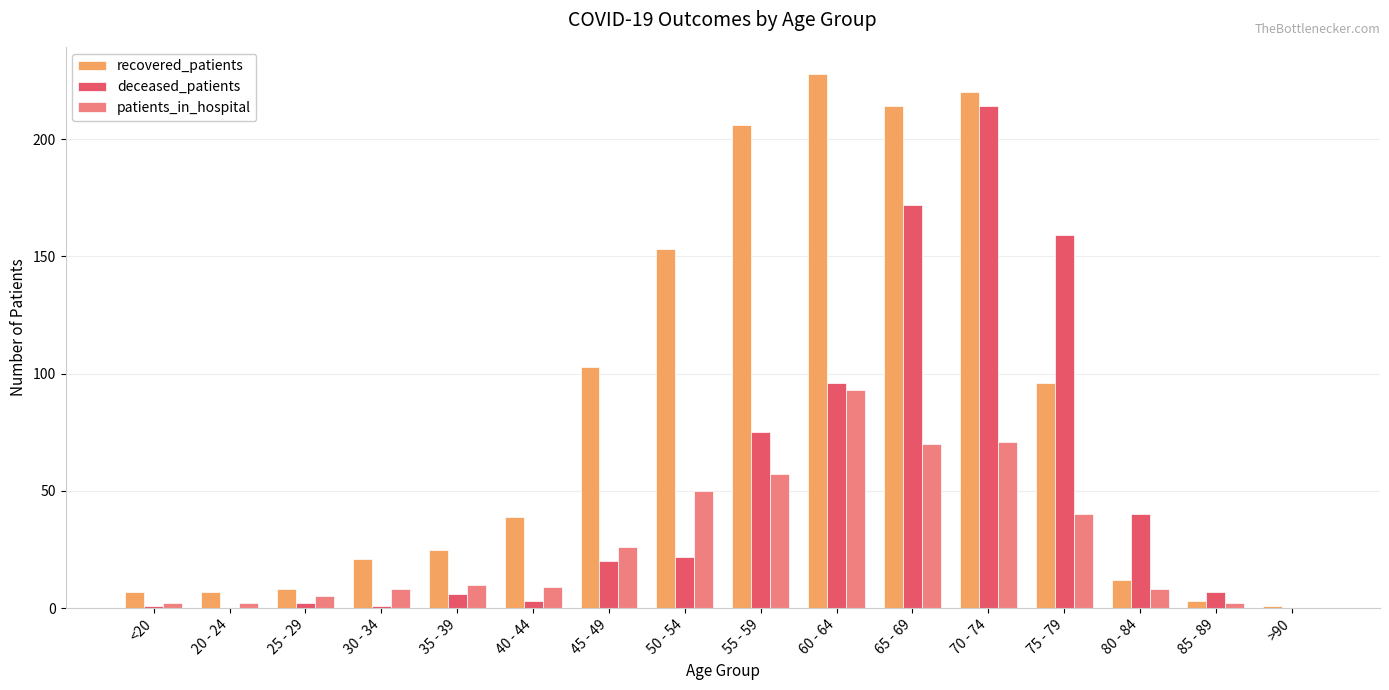

True or false: recovered_patients has a value of 228 at 60 - 64.

True